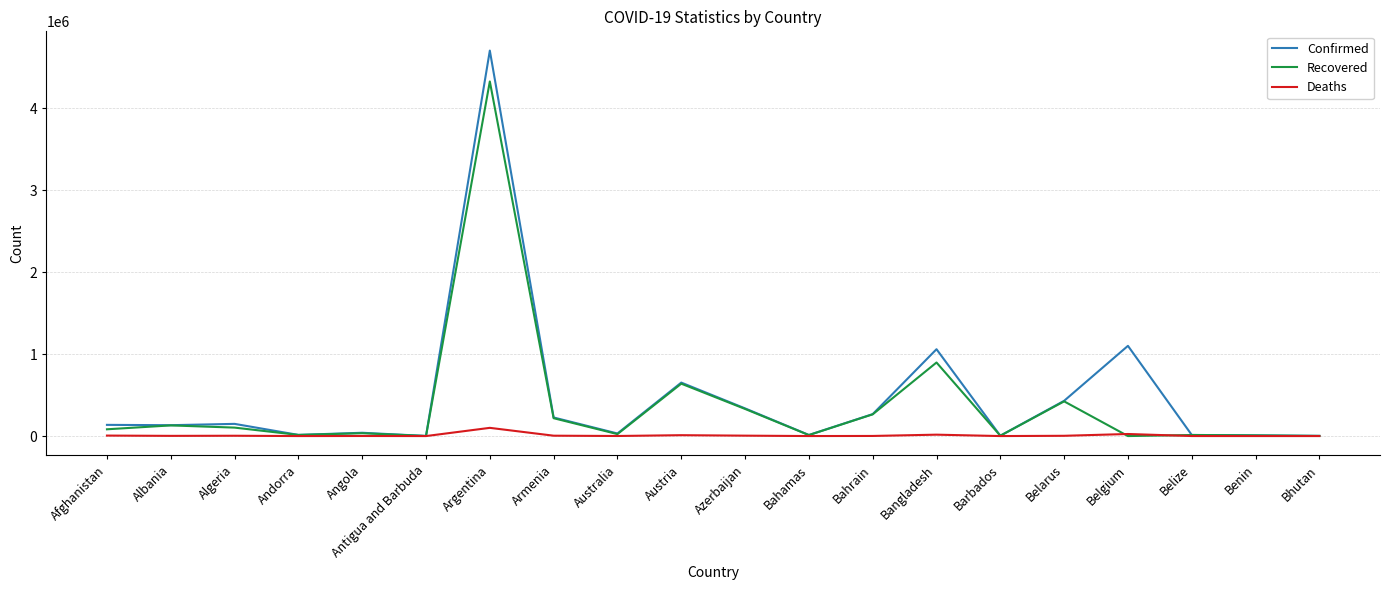

Which category has the highest value across all series?

Argentina